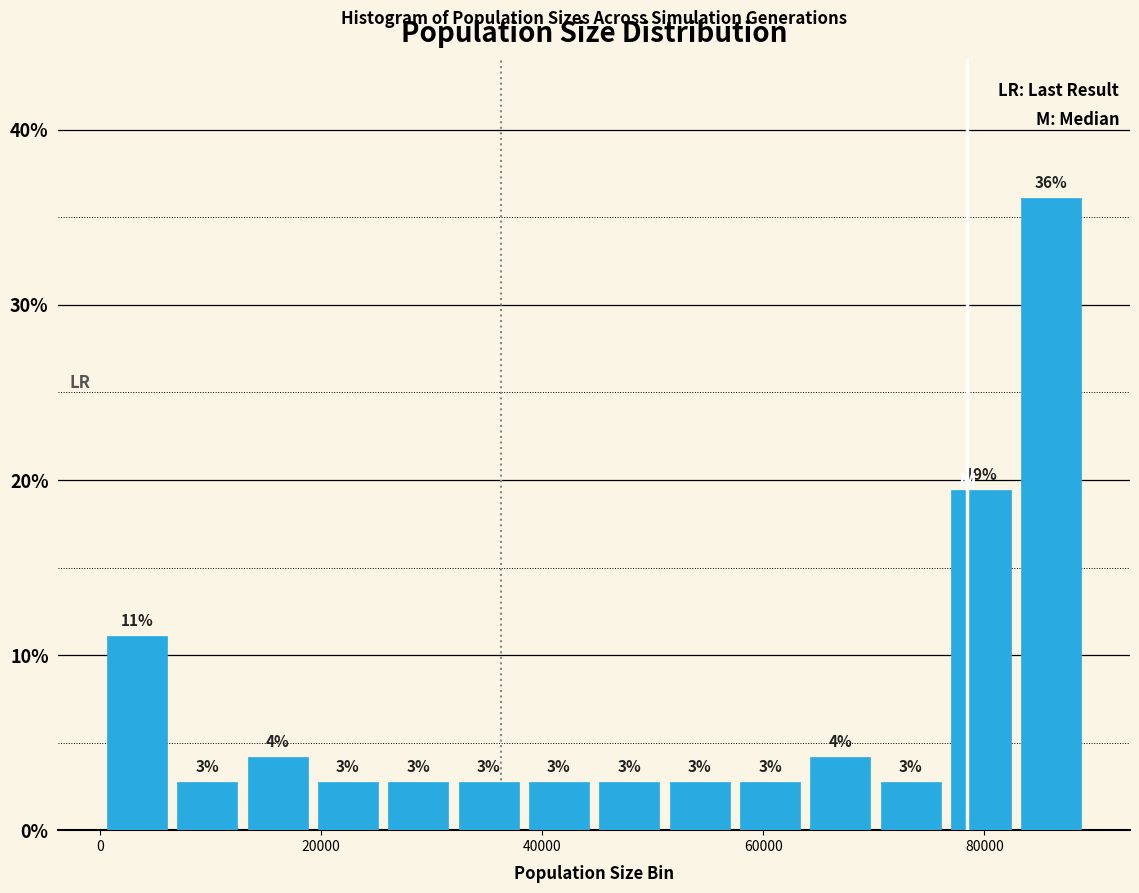

Around what value on the x-axis is the tallest bar? Give the approximate position of its centre, as read against the axis.

86000